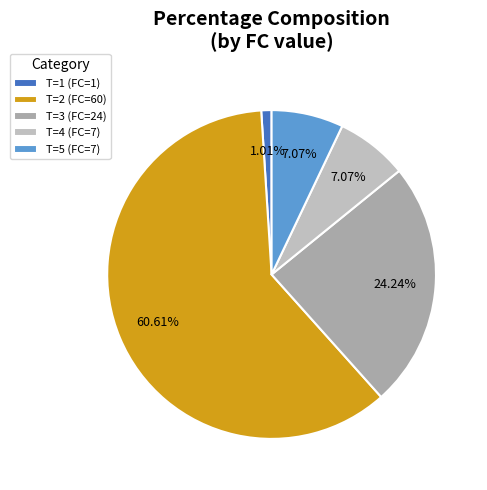

To the nearest percent, what is the difference between the largest and smallest slice percentages?

60%